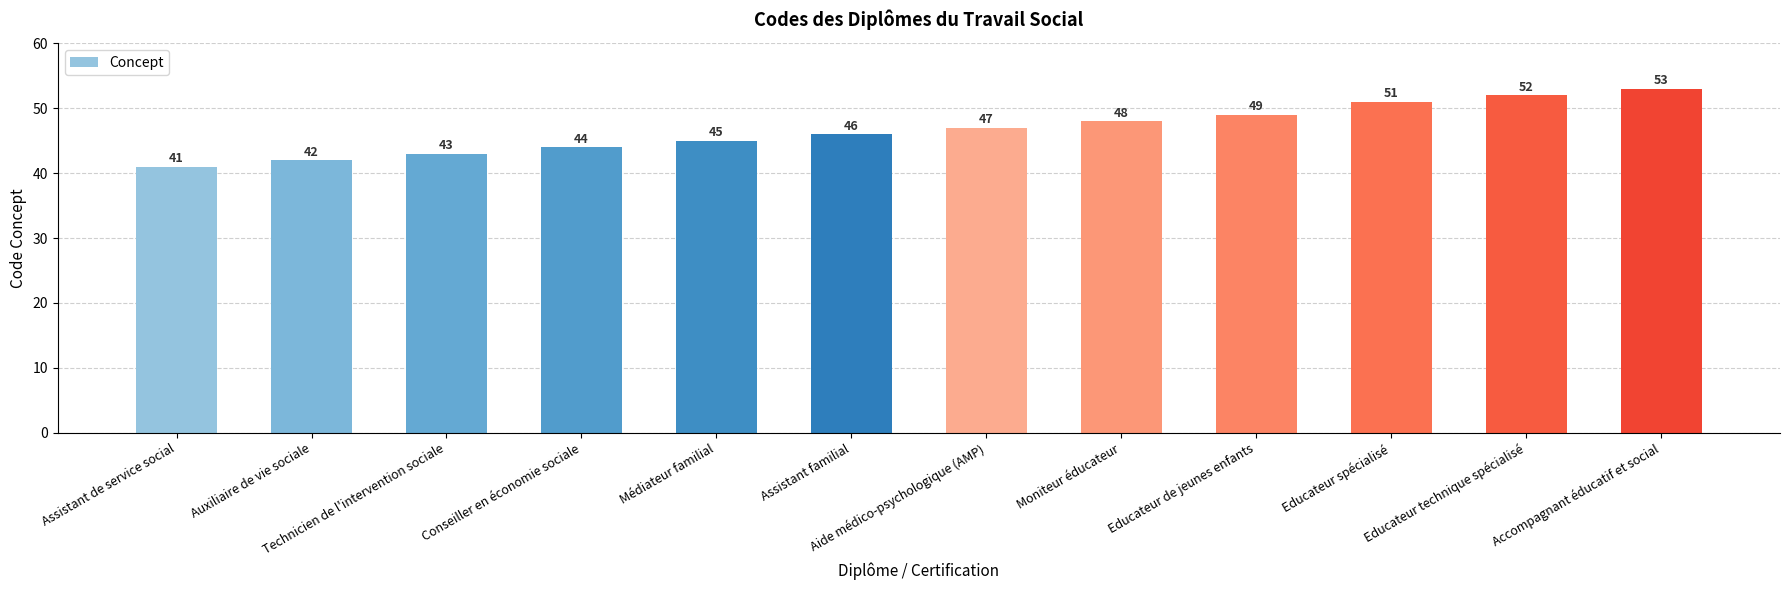

Rank the categories by value from lowest to highest.

Assistant de service social, Auxiliaire de vie sociale, Technicien de l'intervention sociale, Conseiller en économie sociale, Médiateur familial, Assistant familial, Aide médico-psychologique (AMP), Moniteur éducateur, Educateur de jeunes enfants, Educateur spécialisé, Educateur technique spécialisé, Accompagnant éducatif et social